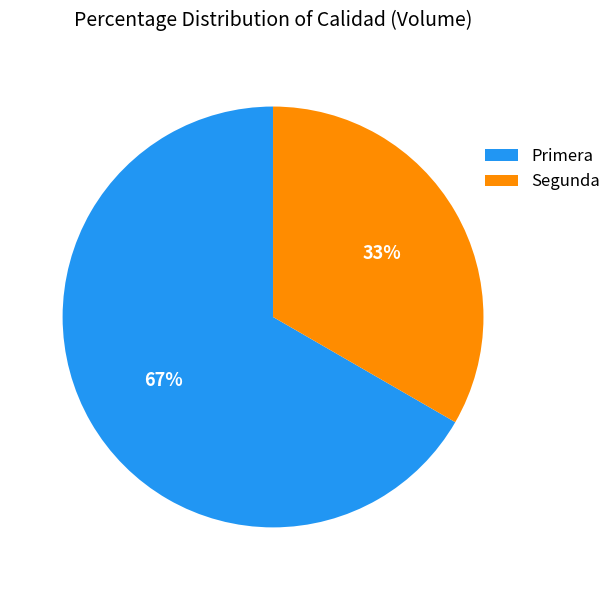

Is the sum of Segunda and Primera greater than half?

Yes